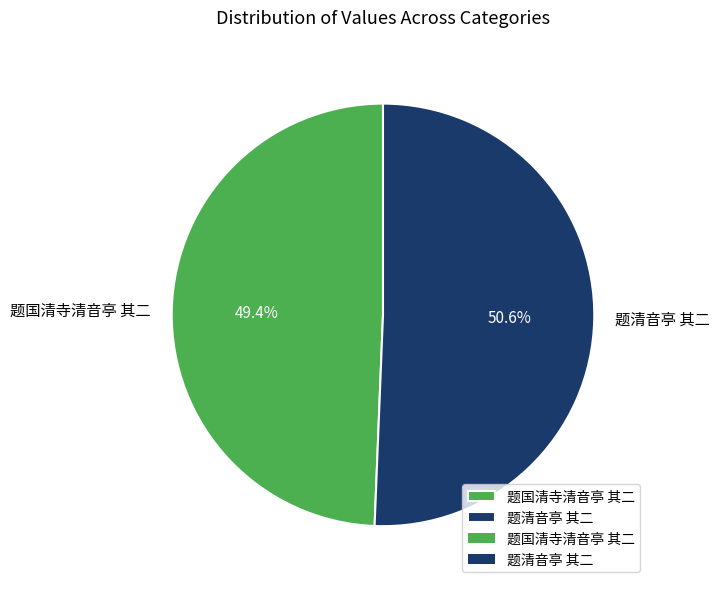

Count the number of slices in the pie.

2